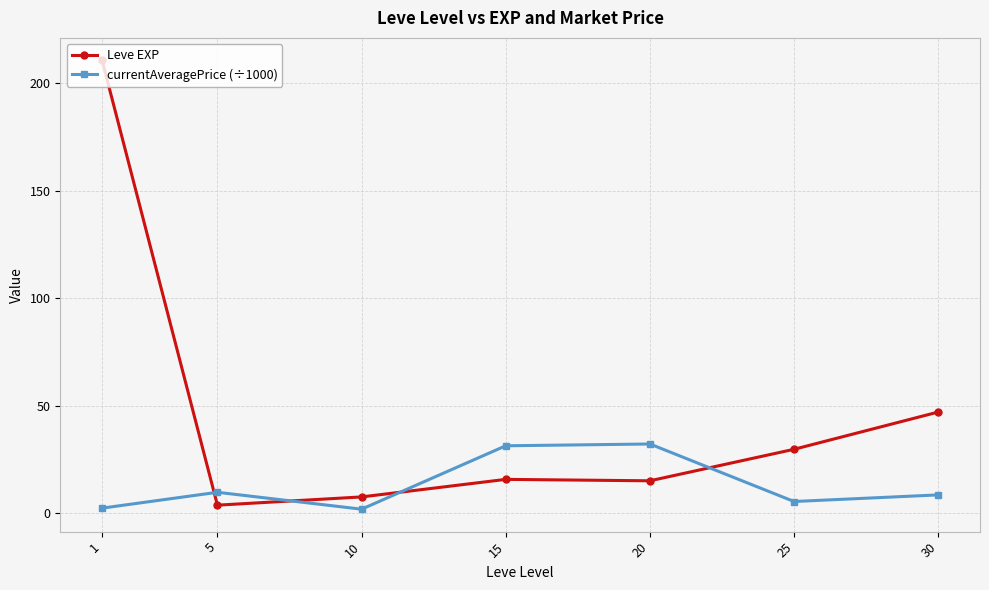

How many data points in currentAveragePrice (÷1000) are above 8?

4